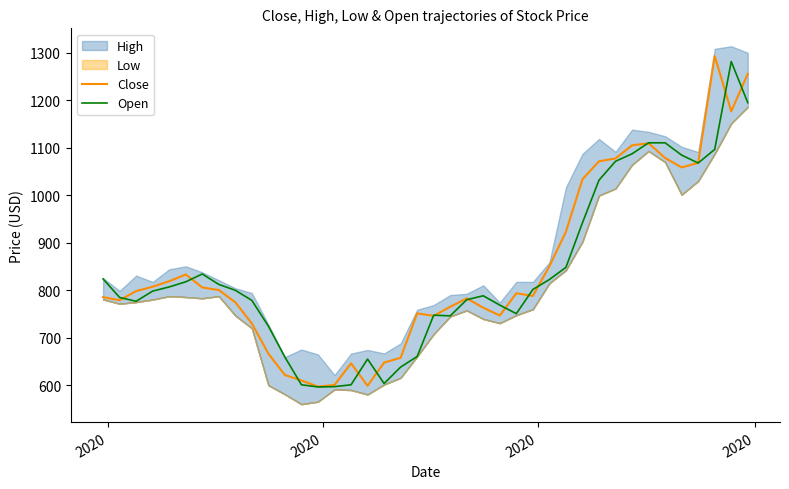

At how many categories does at least one series exceed 844?

13